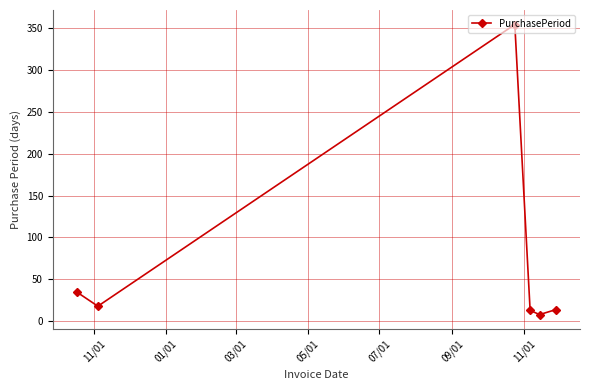

How many interior local valleys (lower than both neighbors) does the data have?

2